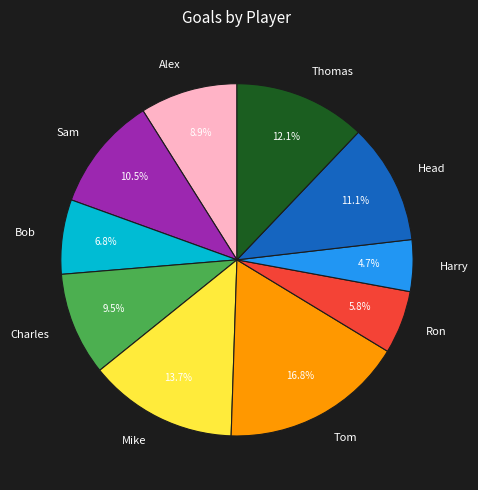

To the nearest percent, what percentage of the pie is Head?

11%